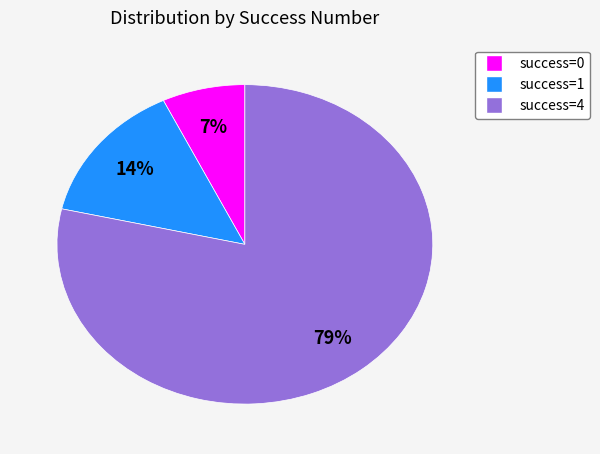

To the nearest percent, what is the average slice percentage?

33%